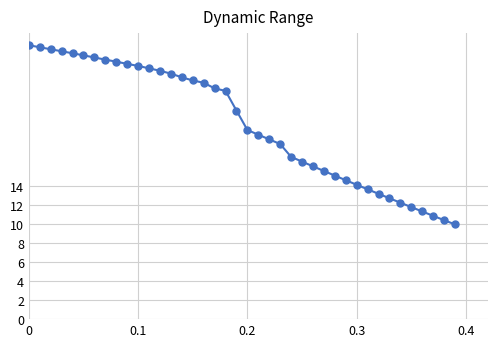

What is the smallest value displayed?

9.9